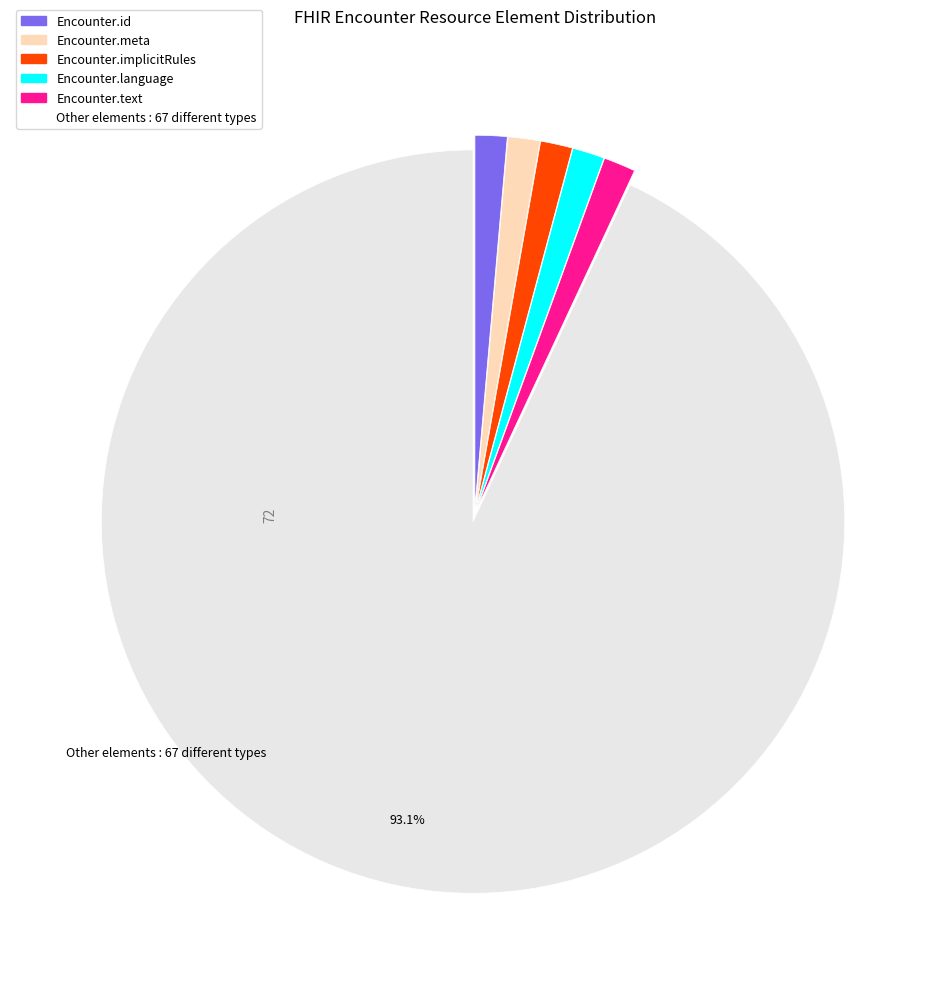

Does Other elements represent more than half of the total?

Yes